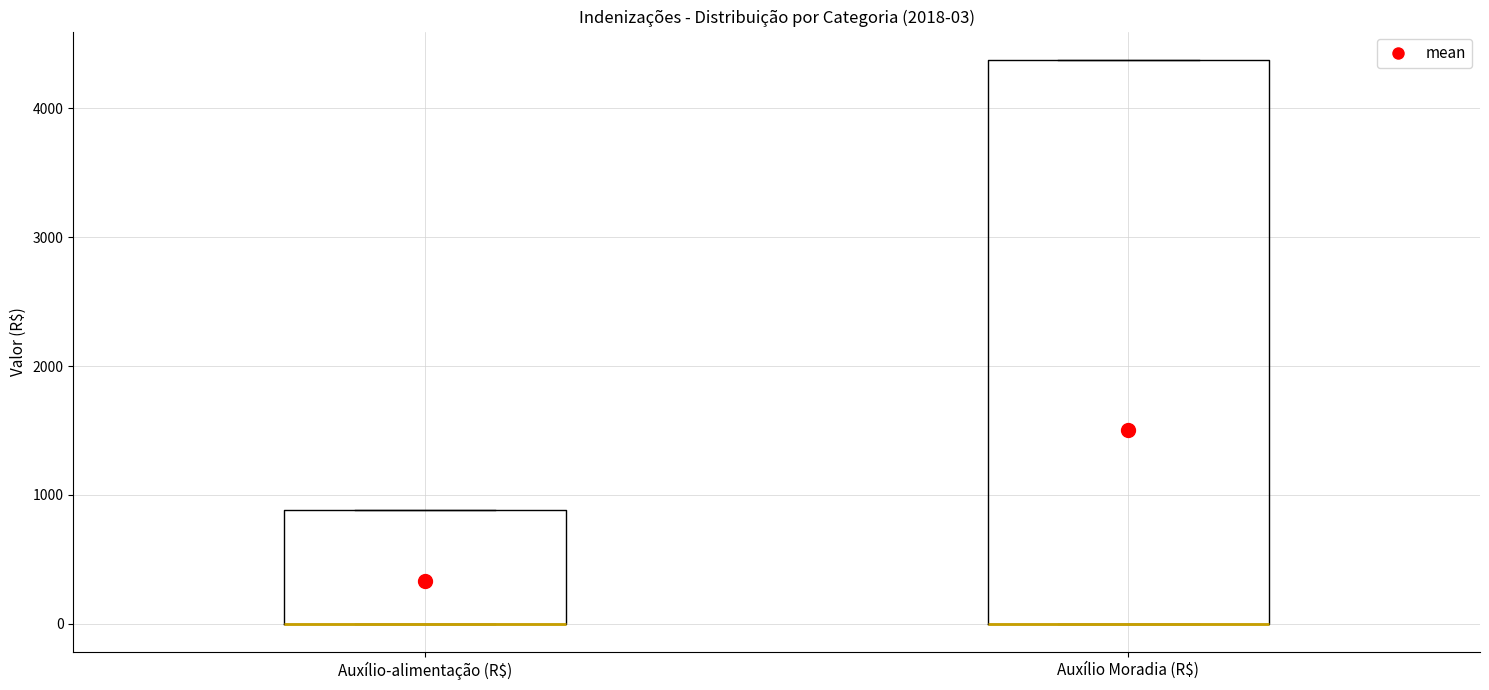

Which box is the tallest, from its lower edge to its upper edge?

Auxílio Moradia (R$)